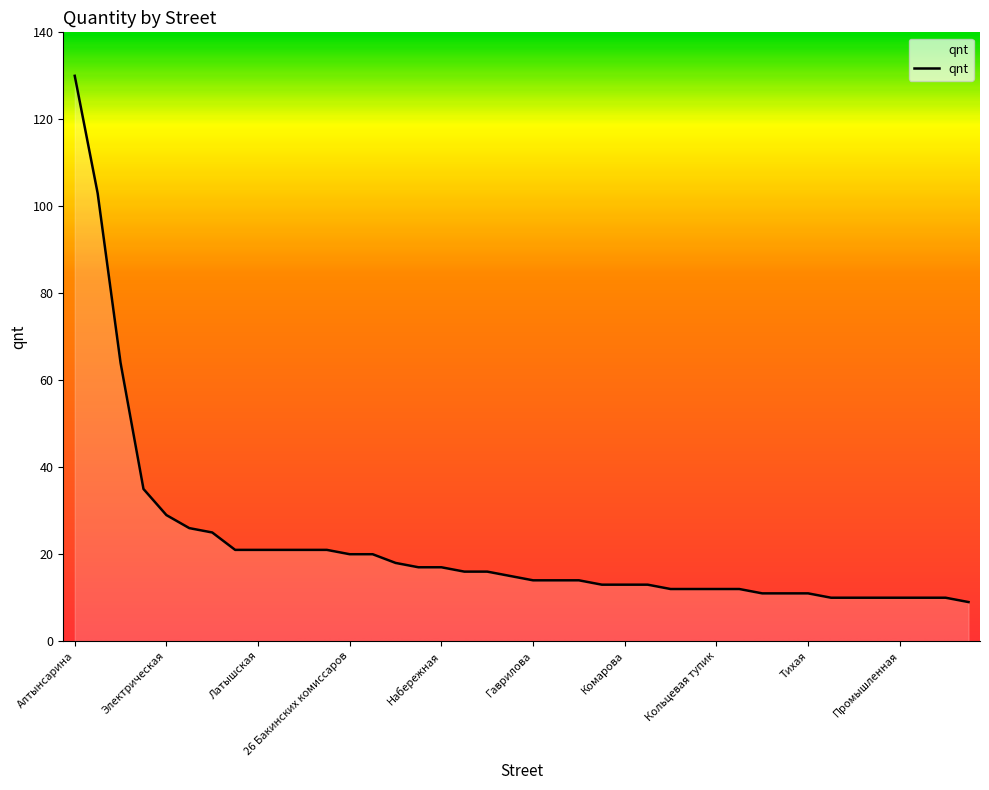

What is the smallest value displayed?

9